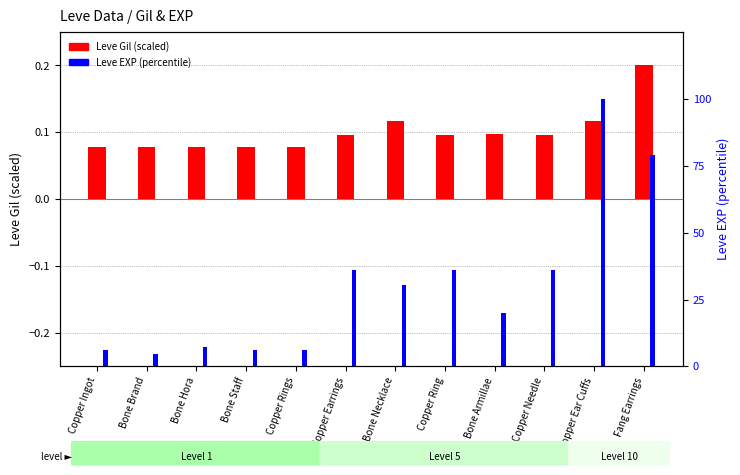

True or false: Leve EXP (scaled) has a value of 7.6 at Bone Armillae.

False